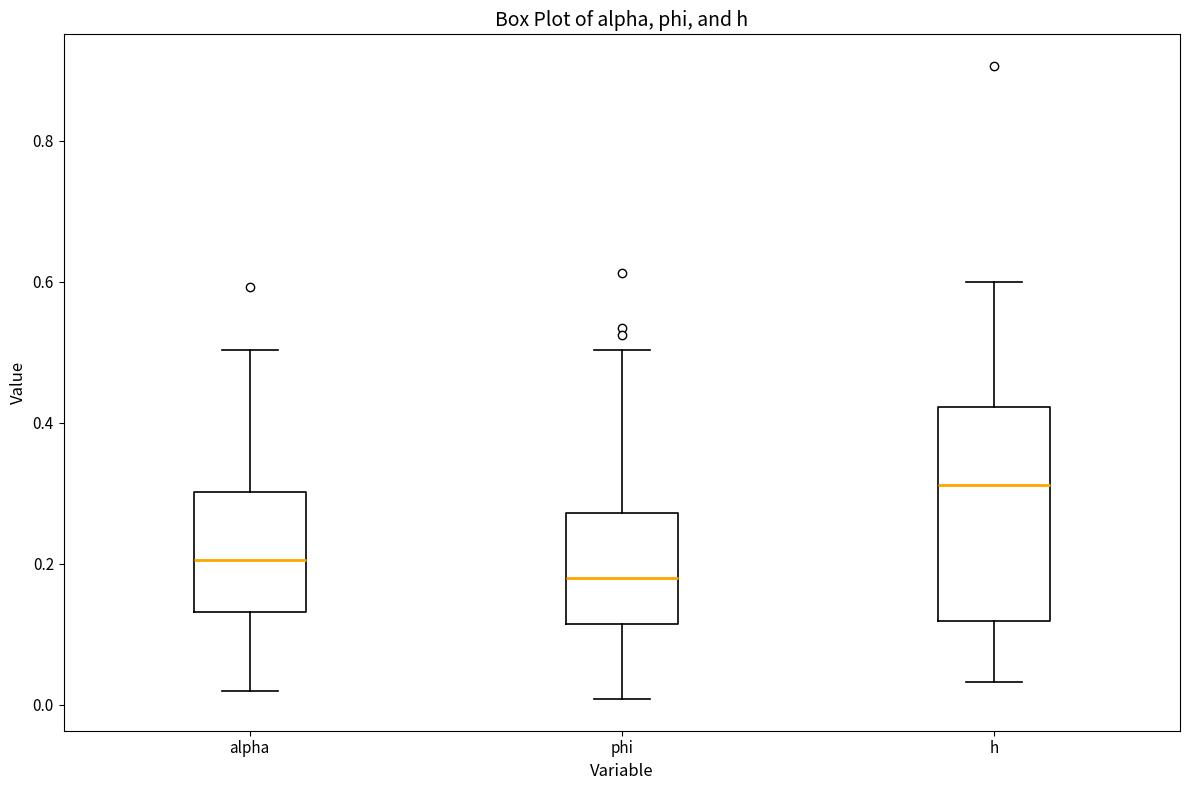

Which box's median line is the highest?

h